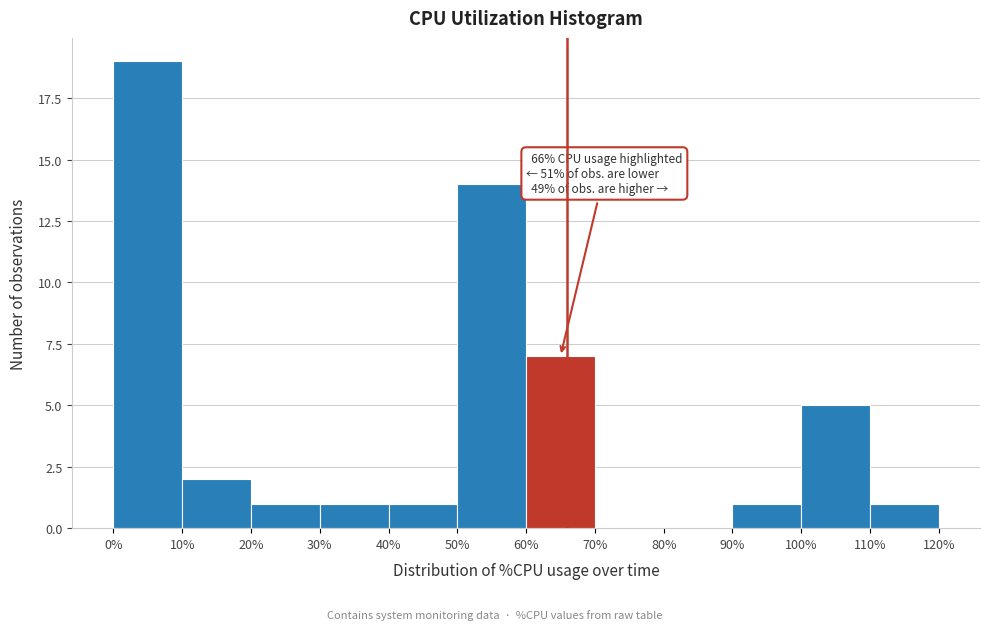

Over which range of the x-axis is the bar tallest?

0% to 10%